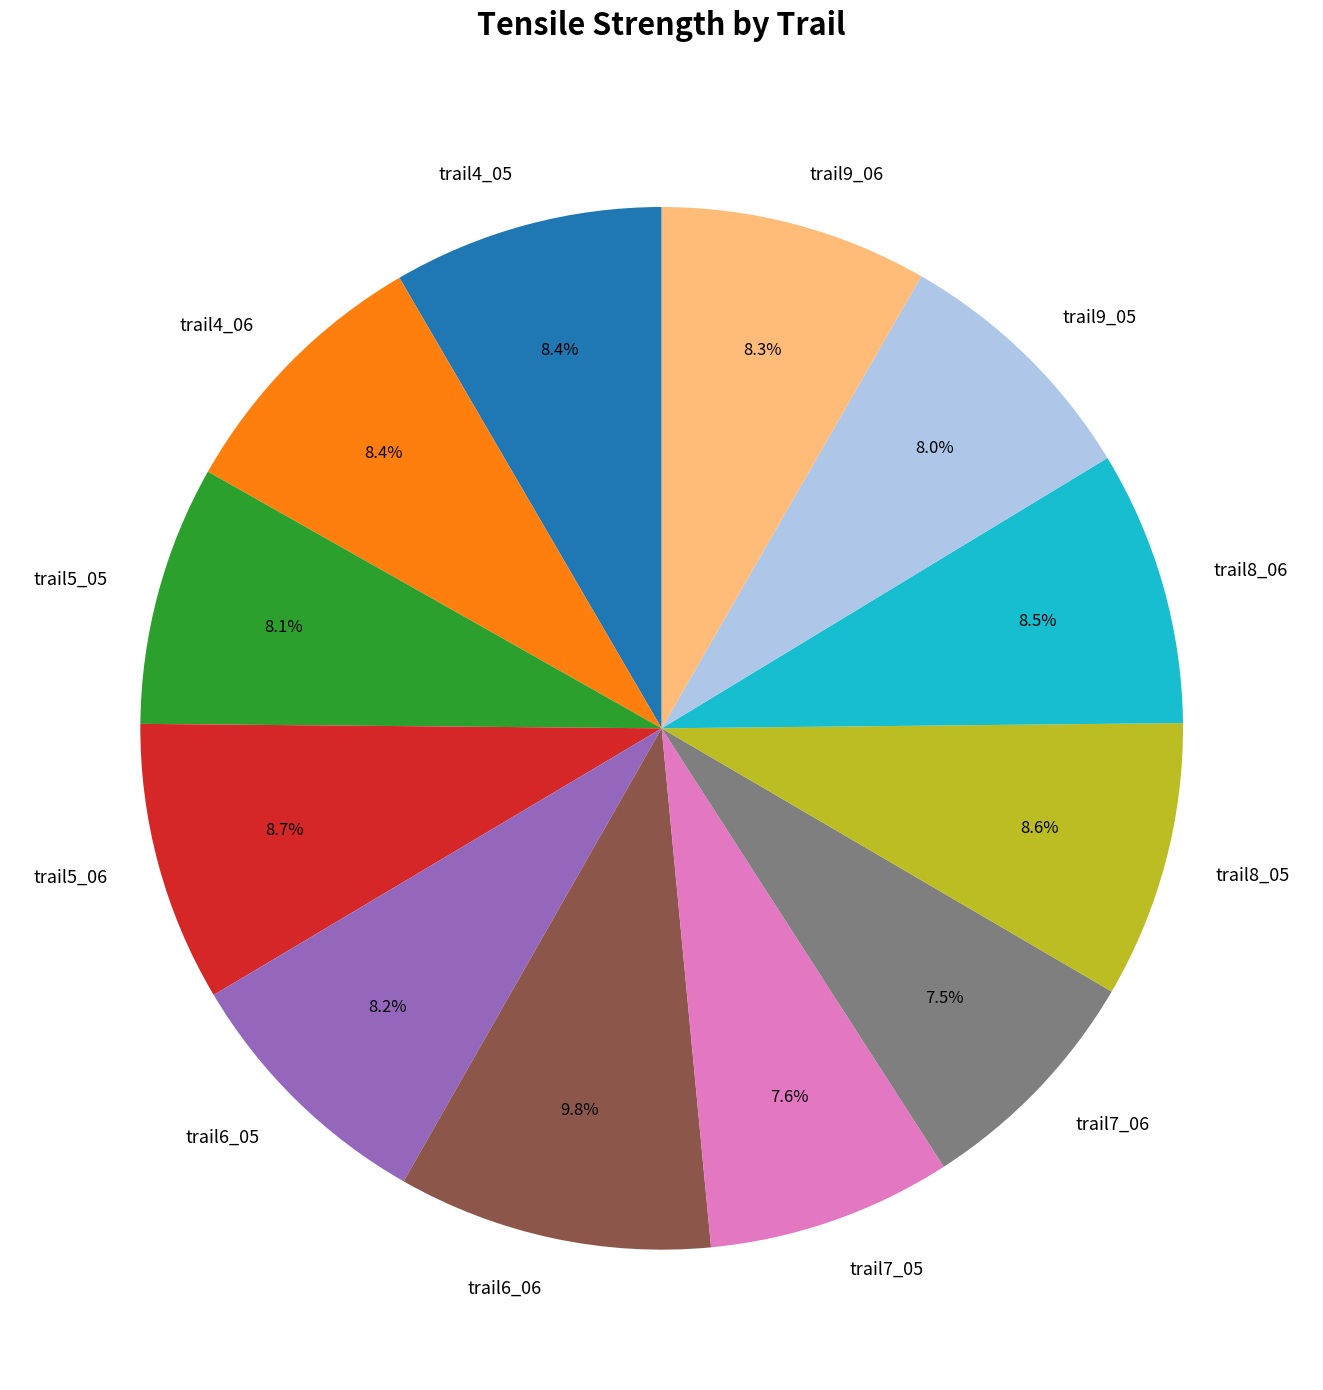

How much of the chart is everything except trail5_05?

91.9%